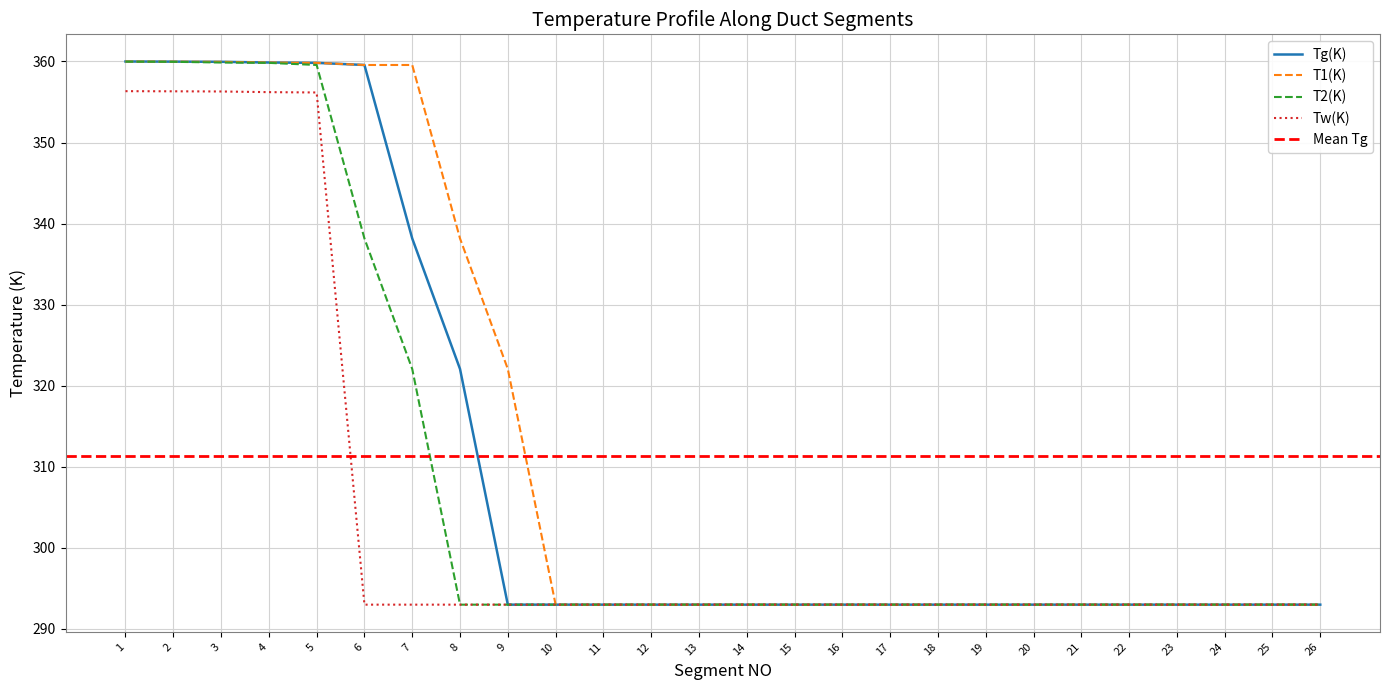

True or false: T2(K) and Tg(K) cross at least once.

False